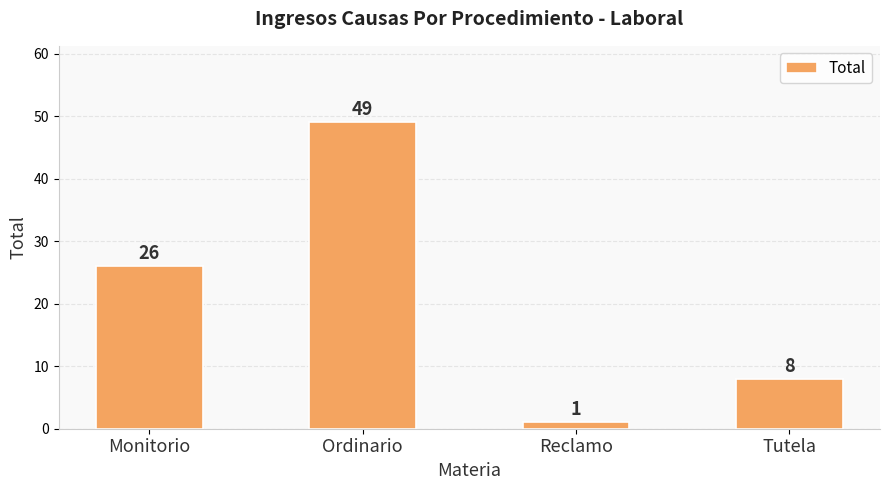

What is the change in value from Reclamo to Tutela?

+7